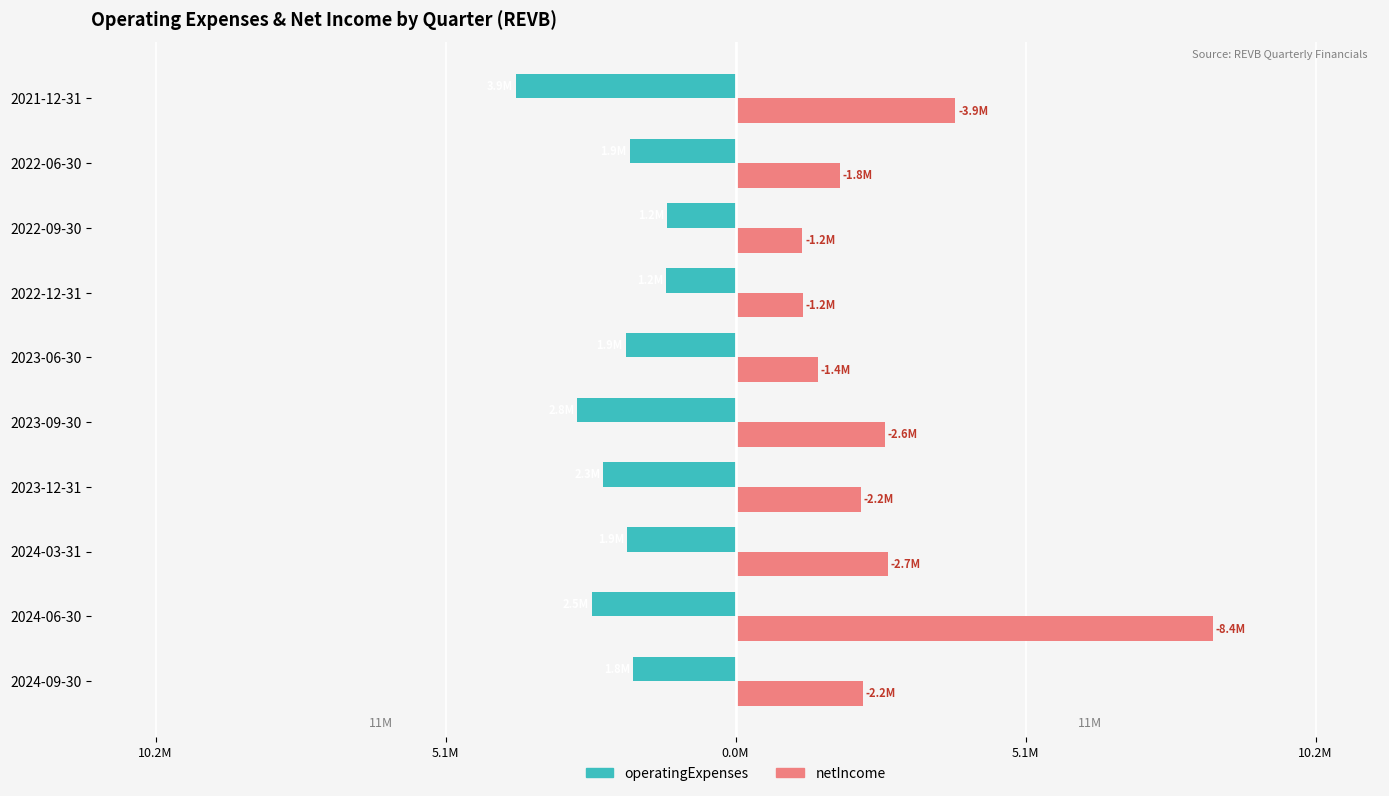

What are all the series names shown in the legend?

operatingExpenses, netIncome